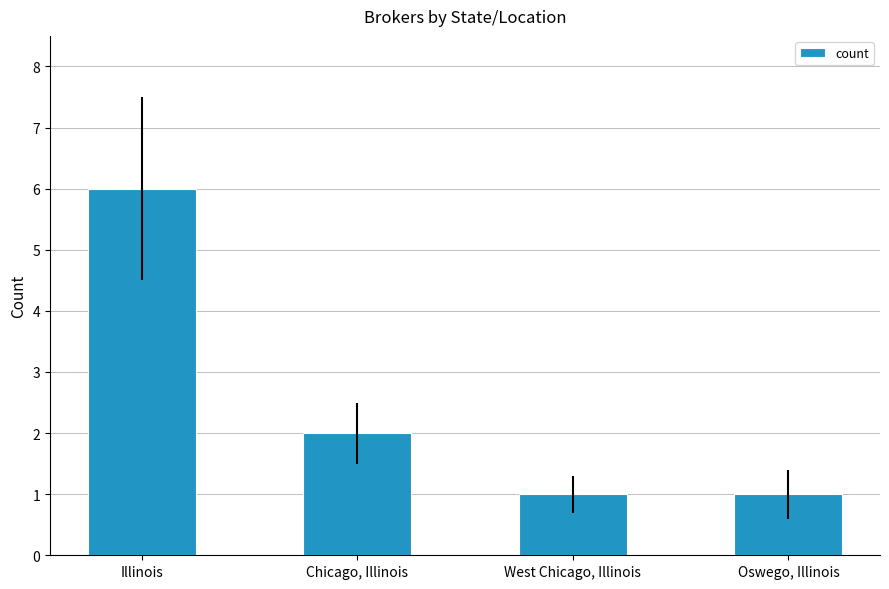

What is the difference between the maximum and minimum values?

5